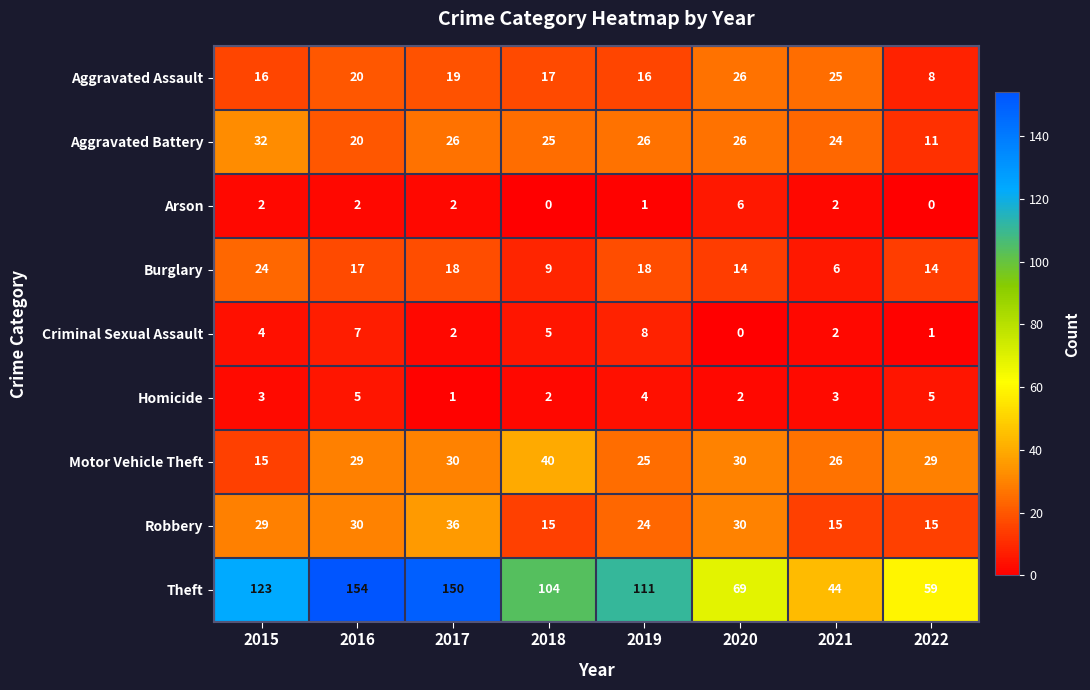

What is the approximate value of Criminal Sexual Assault at 2018?

5